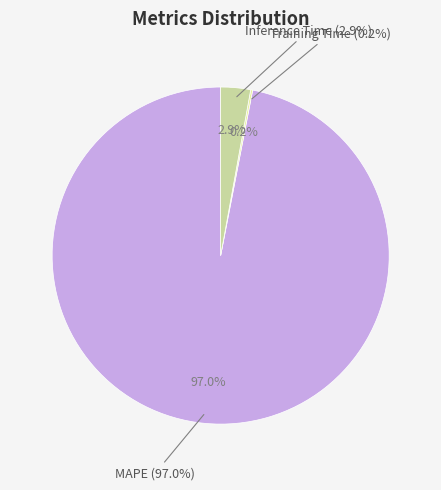

Combined, what portion of the pie is Training Time and MAPE?

97.1%